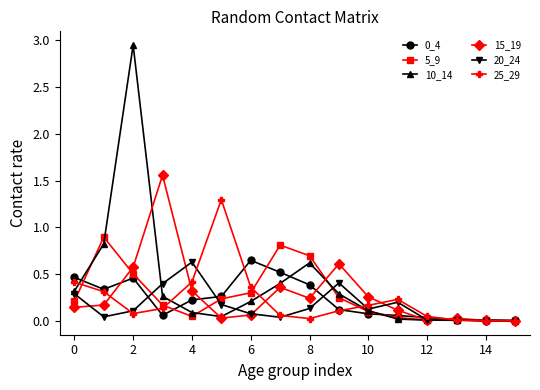

In 15_19, how many points are higher than both neighbors (excluding endpoints)?

4